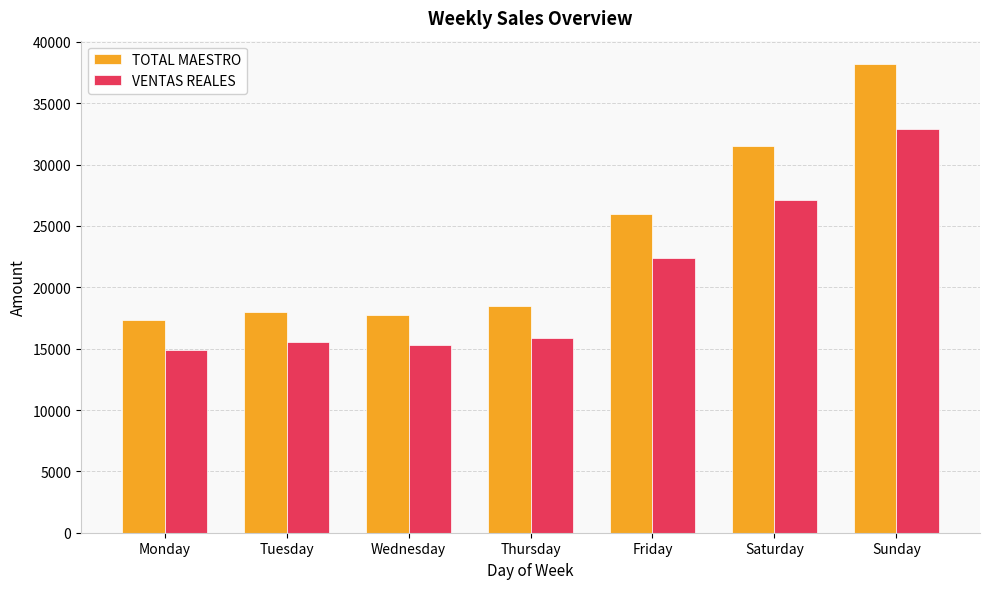

What is the spread (max minus min) of values at Tuesday?

2481.3